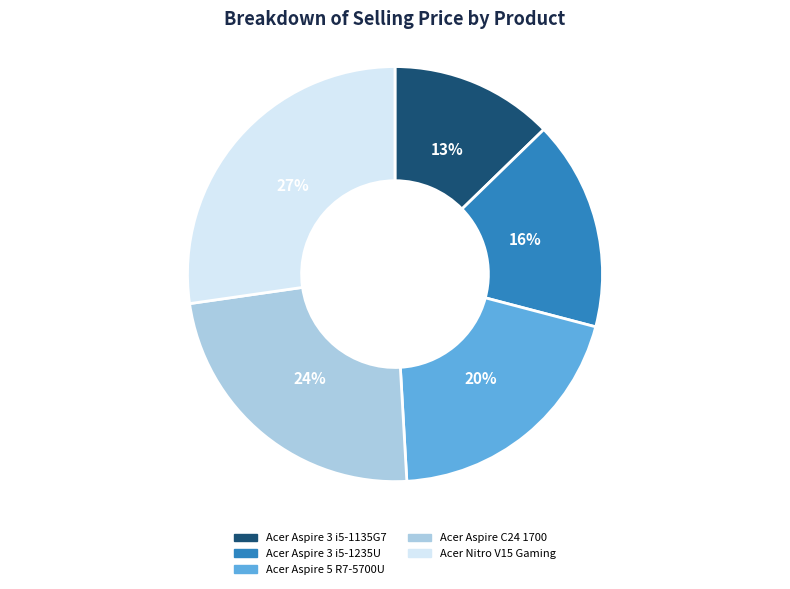

Between Acer Aspire 3 i5-1235U and Acer Aspire 3 i5-1135G7, which is larger?

Acer Aspire 3 i5-1235U